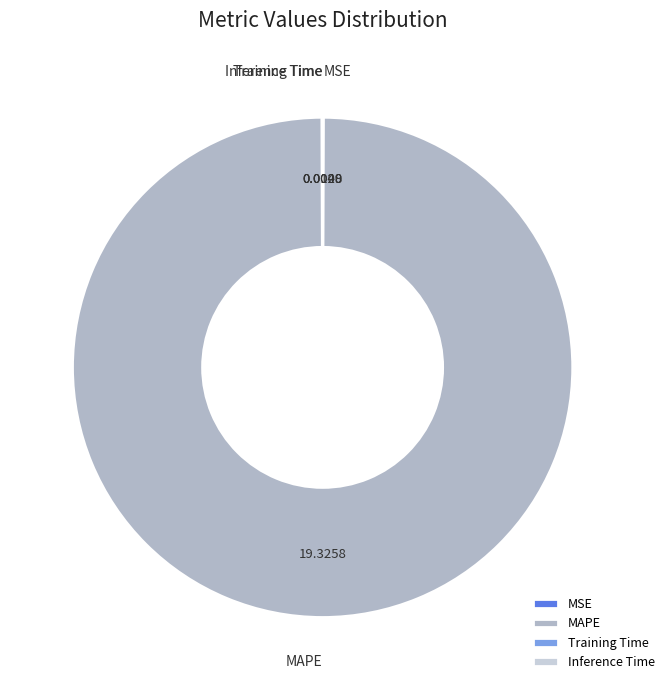

What is the largest slice in the pie chart?

MAPE